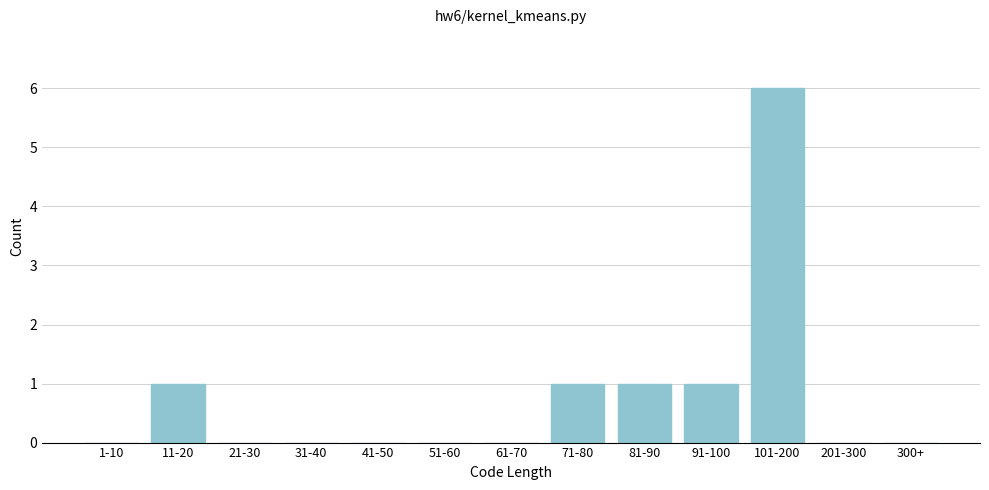

Reading left to right, transcribe all the data shown in this chart.

1-10=0	11-20=1	21-30=0	31-40=0	41-50=0	51-60=0	61-70=0	71-80=1	81-90=1	91-100=1	101-200=6	201-300=0	300+=0